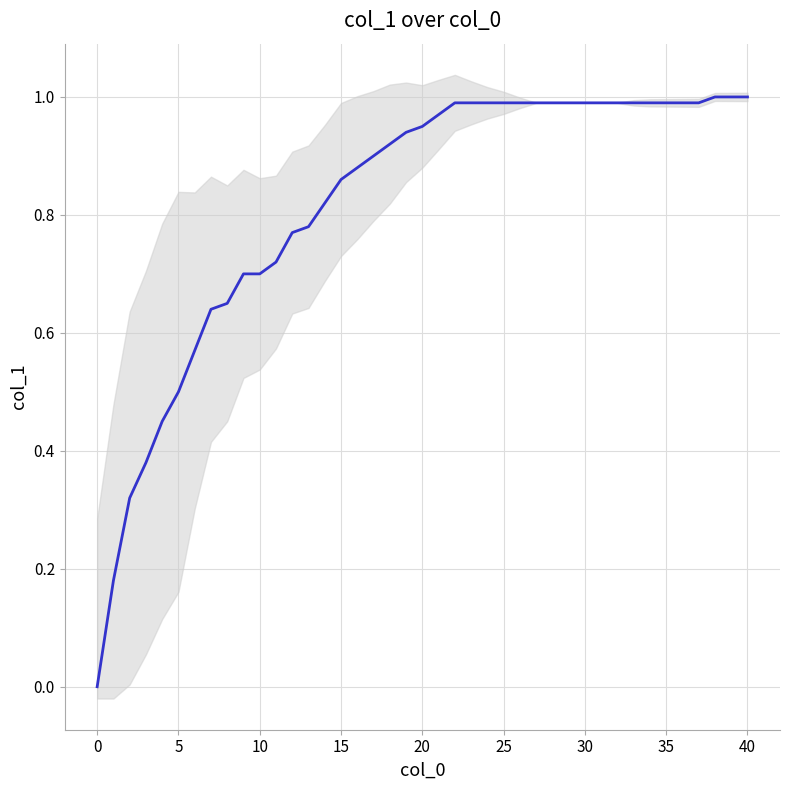

Count the number of data series in this chart.

1